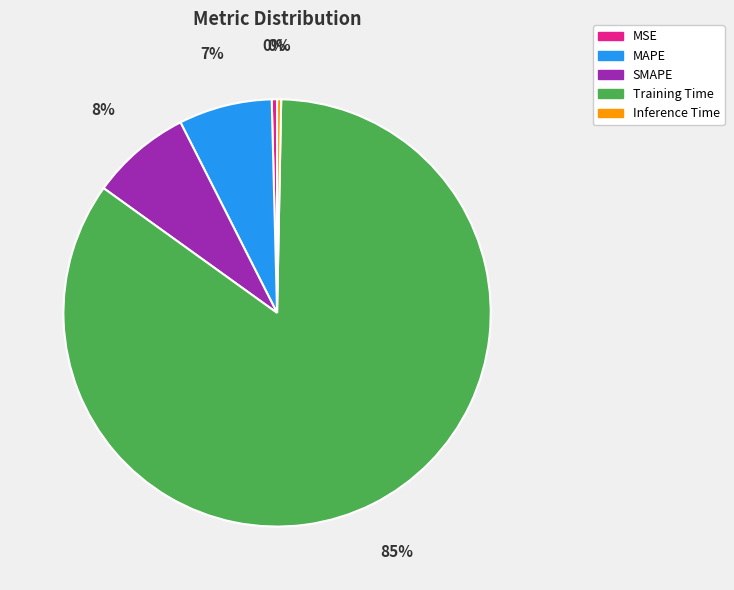

Between MAPE and Training Time, which is larger?

Training Time